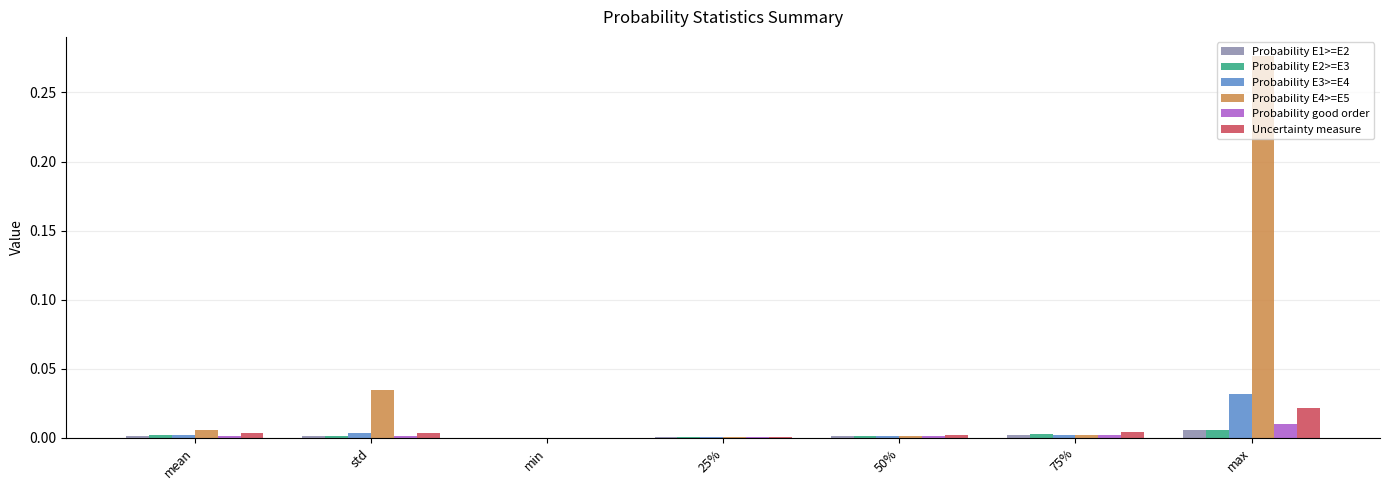

How many series are shown in this chart?

6